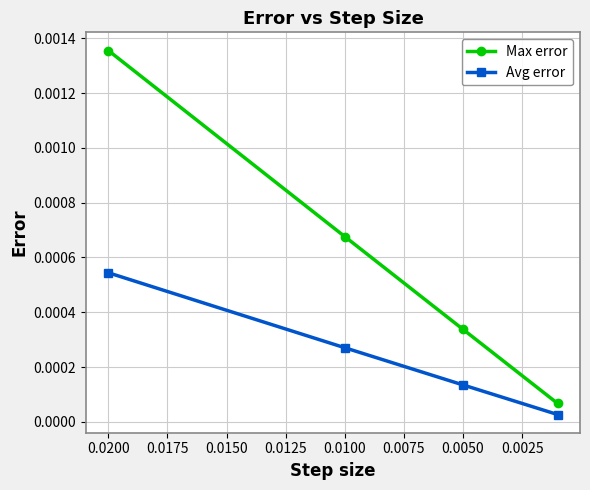

True or false: Avg error and Max error cross at least once.

False